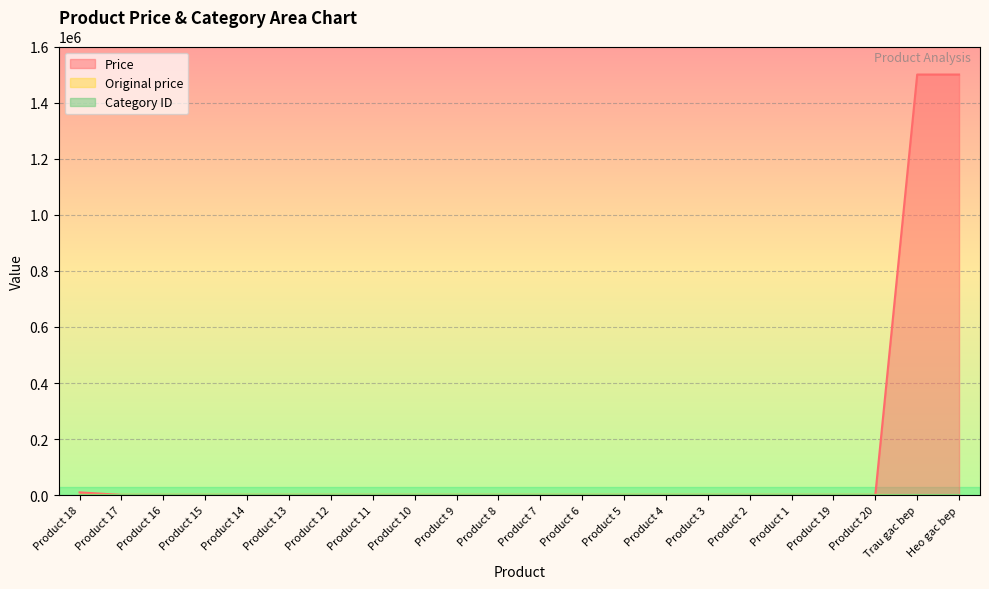

Rank the series by their maximum value, from lowest to highest.

Category ID, Original price, Price